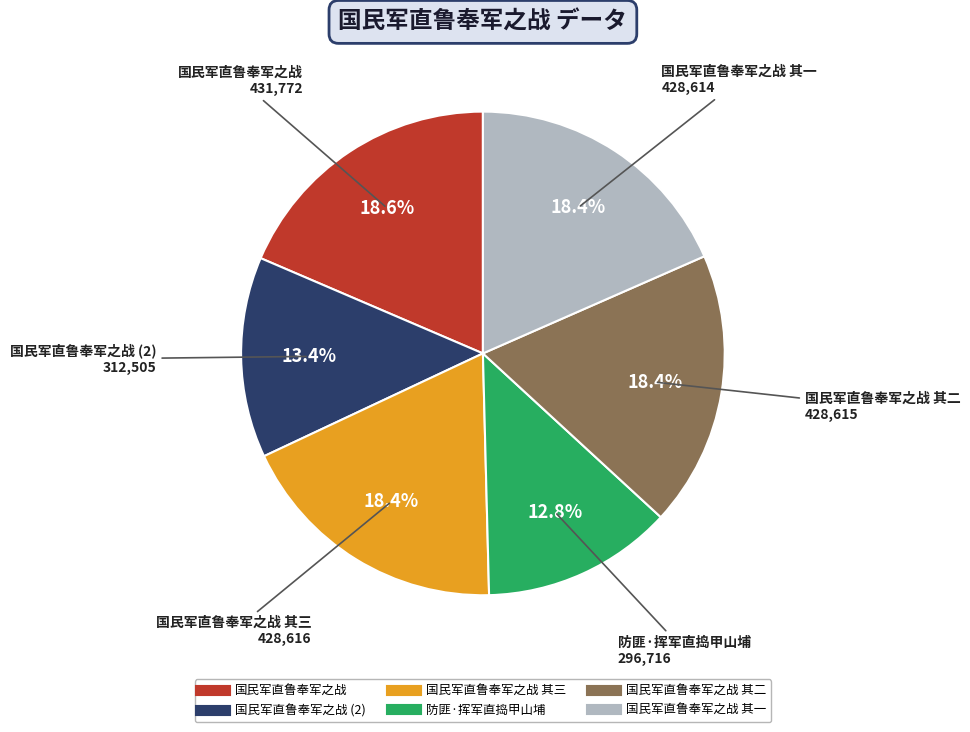

How many slices are in this pie chart?

6